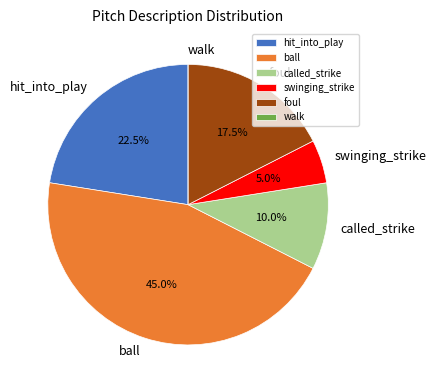

What percentage is NOT represented by called_strike?

90.0%